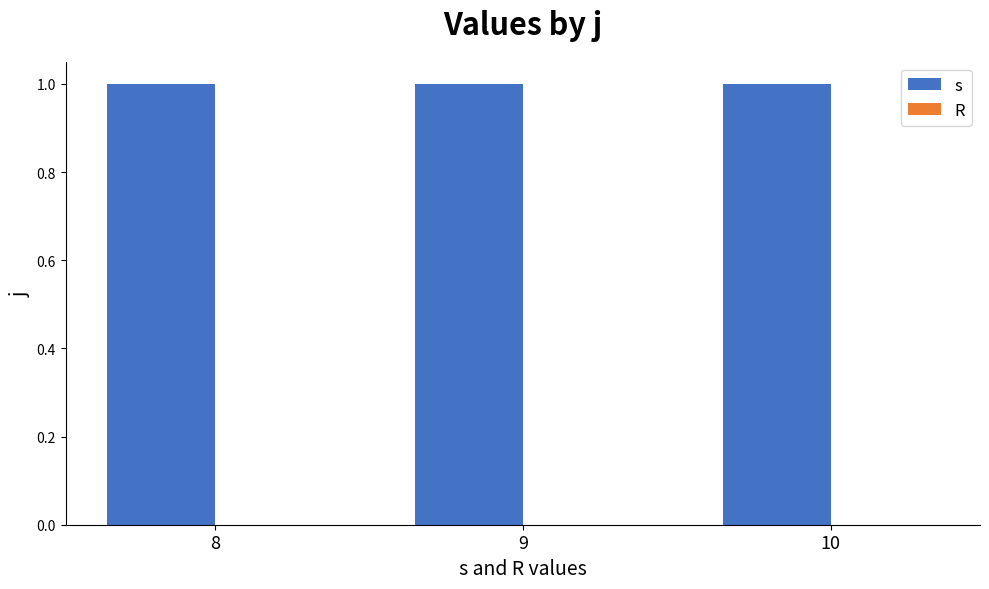

What is the total value across all series at 9?

1